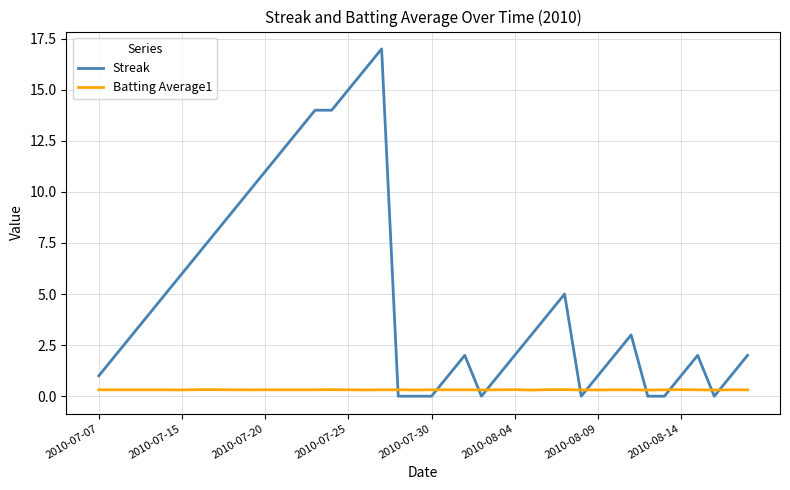

Which series has the largest total across all categories?

Streak